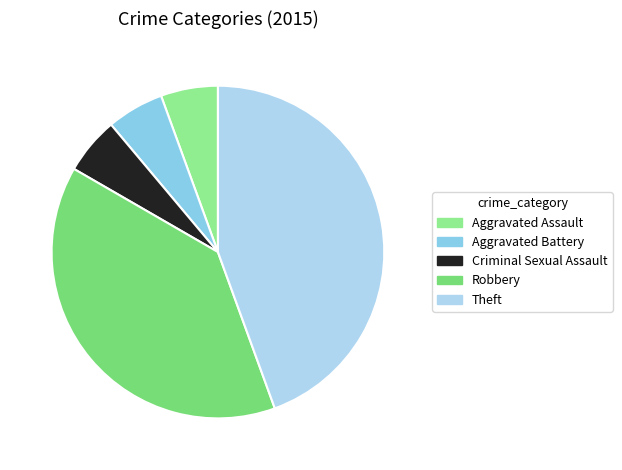

What percentage do Aggravated Battery and Criminal Sexual Assault together represent?

11.1%